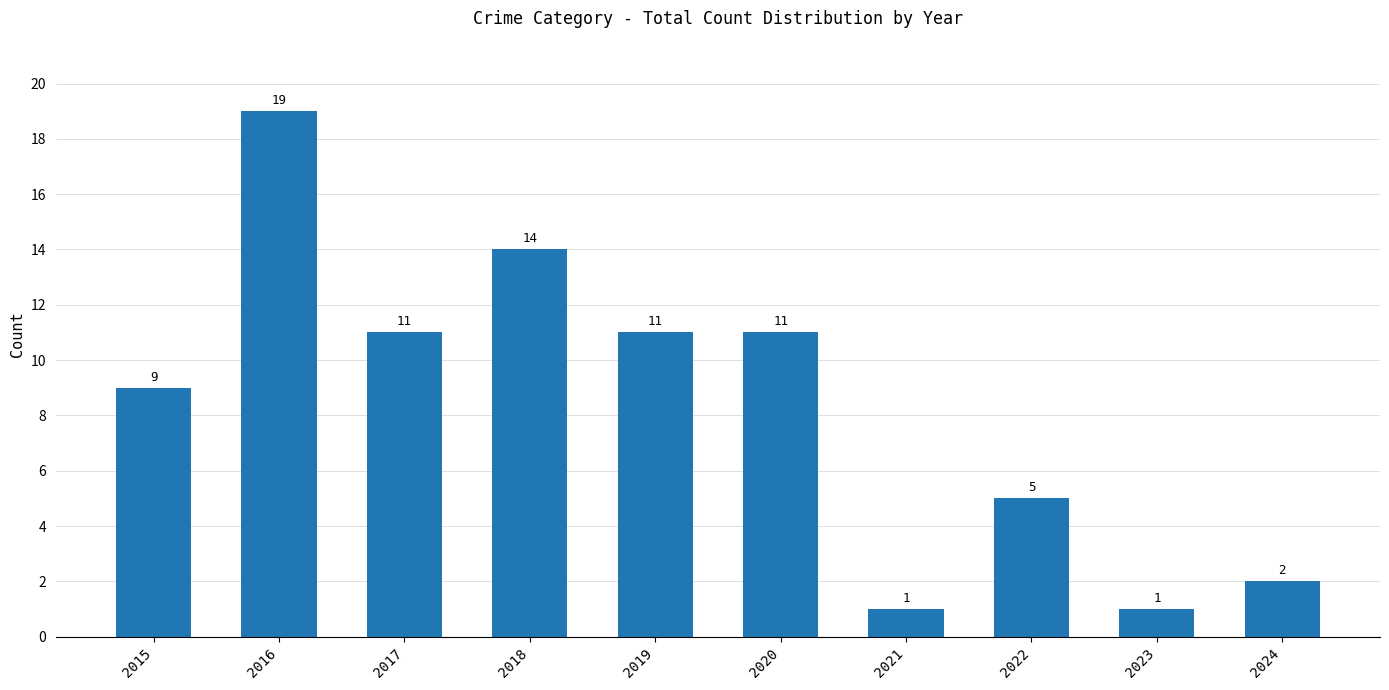

What is the value of the 4th bar from the left?

14